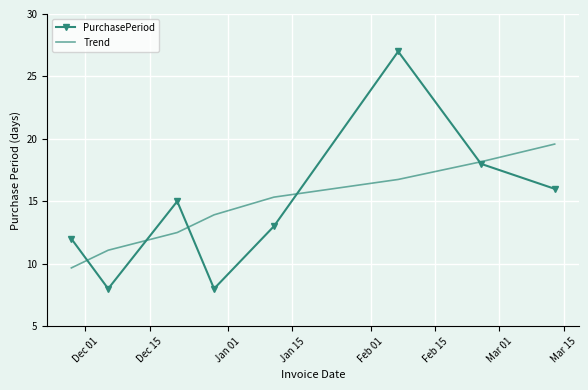

Which series has the widest spread of values?

PurchasePeriod